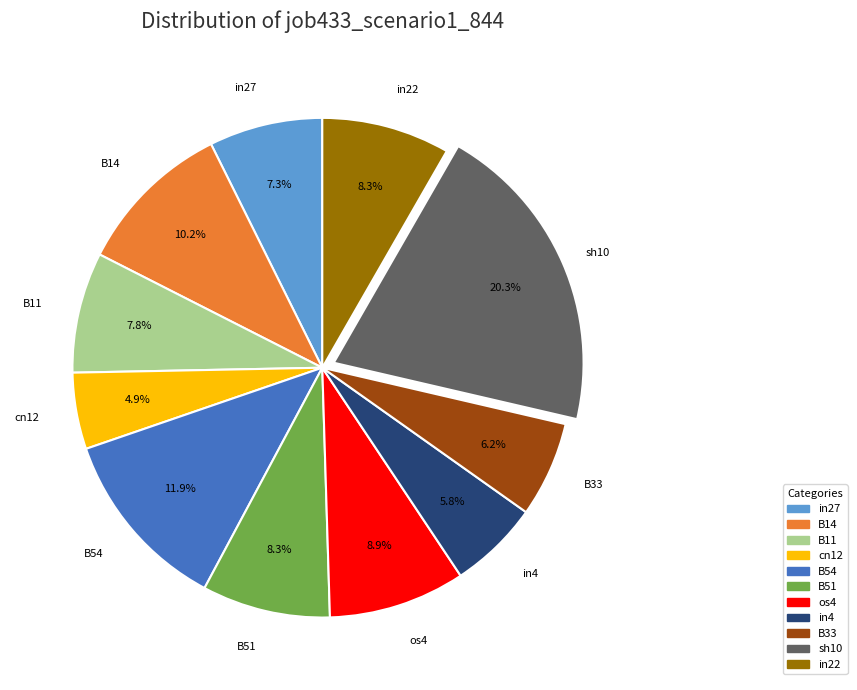

To the nearest percent, what is the difference between the largest and smallest slice percentages?

15%